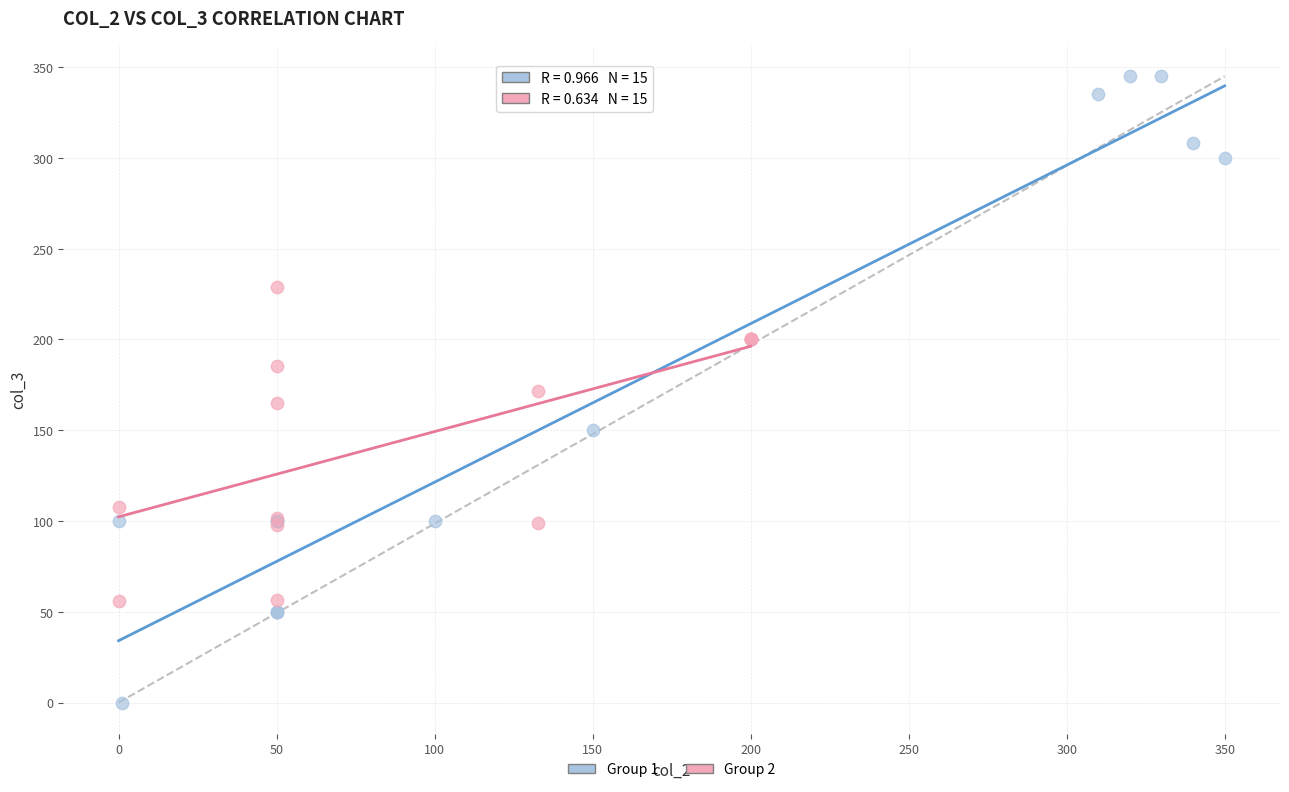

Which series contains the lowest Y value?

Group 1